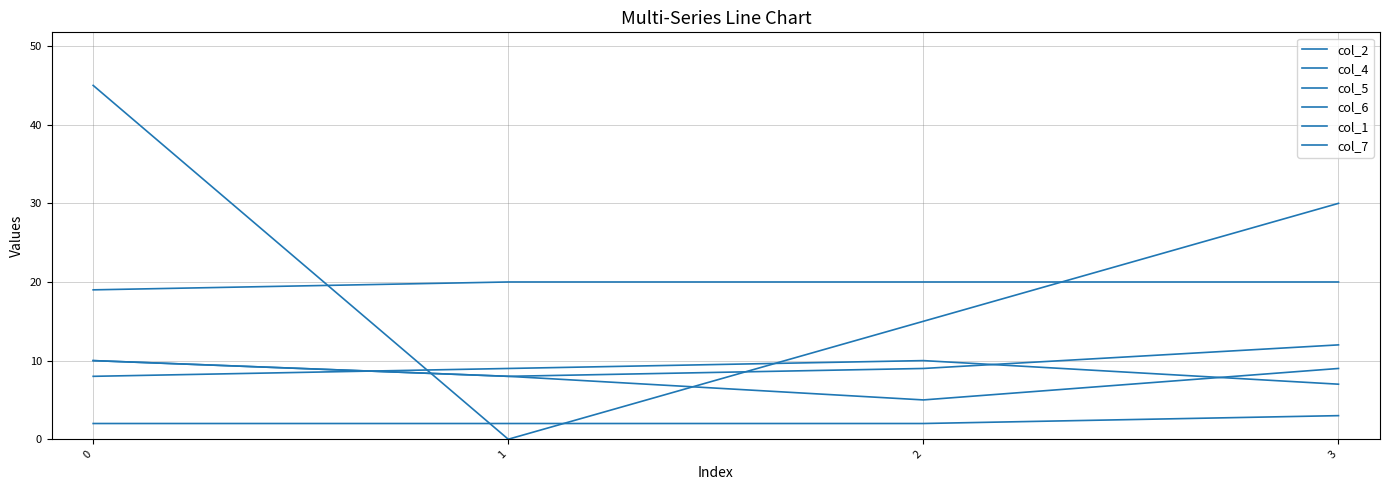

Is this an area chart (filled region under the line)?

No